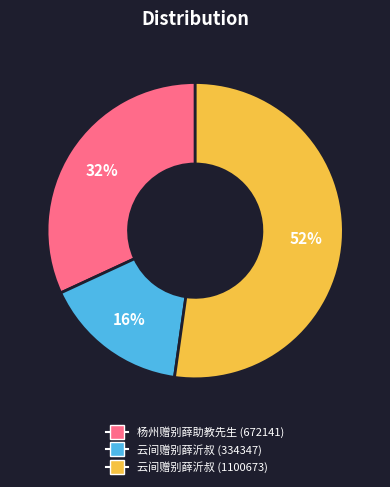

To the nearest percent, what is the average slice percentage?

33%